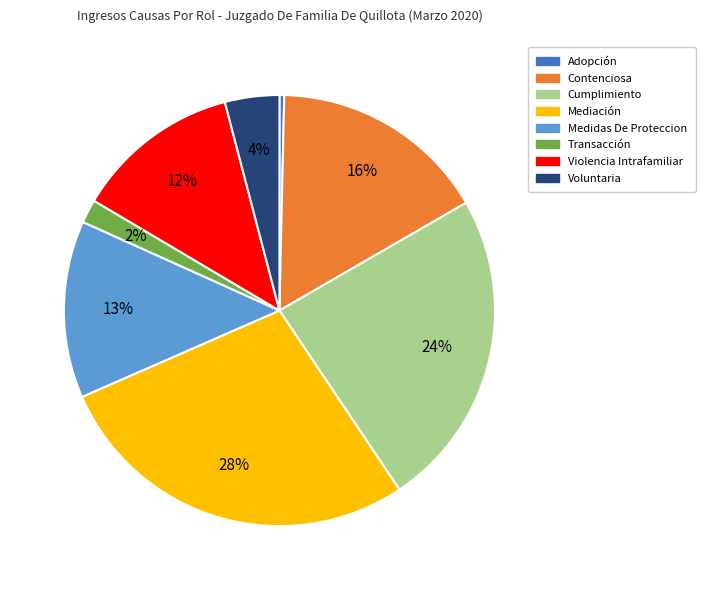

To the nearest percent, what portion does Transacción represent?

2%